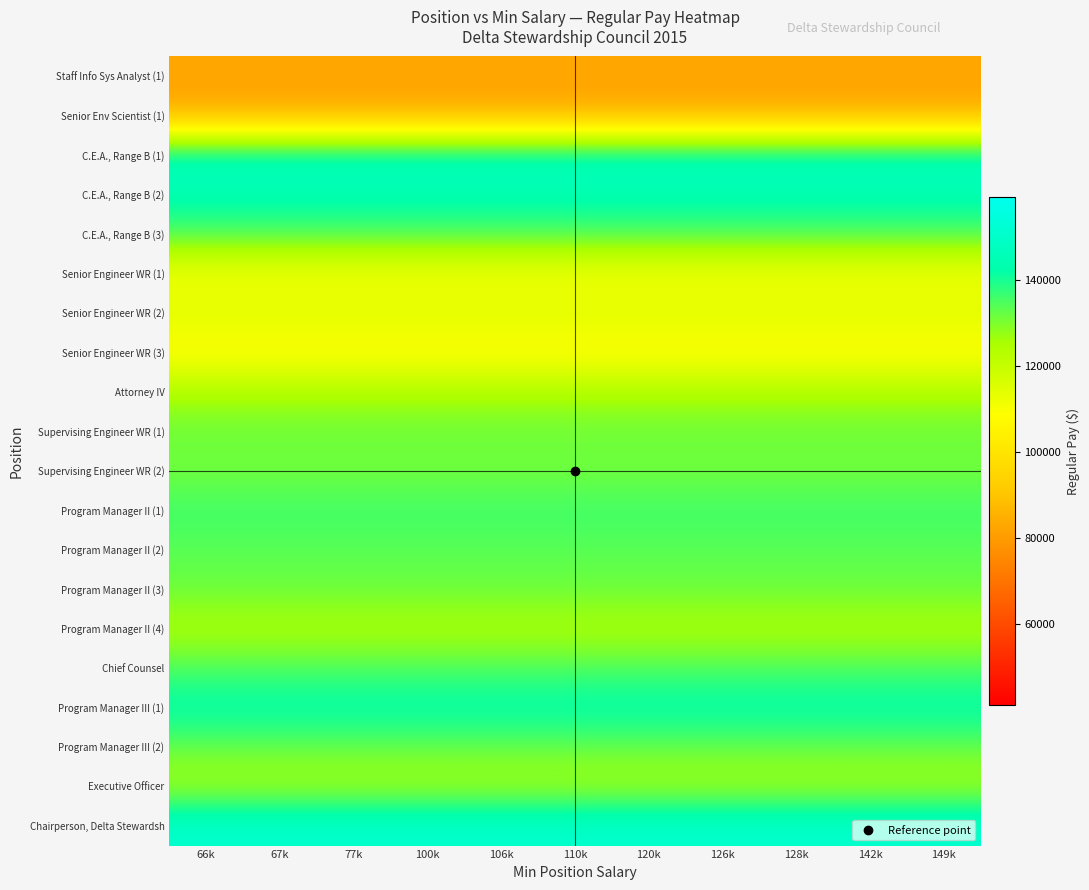

Reading left to right, extract all data points from this chart.

Staff Info Sys Analyst (1): 66k=82617	67k=82617	77k=82617	100k=82617	106k=82617	110k=82617	120k=82617	126k=82617	128k=82617	142k=82617	149k=82617
Senior Env Scientist (1): 66k=83104	67k=83104	77k=83104	100k=83104	106k=83104	110k=83104	120k=83104	126k=83104	128k=83104	142k=83104	149k=83104
C.E.A., Range B (1): 66k=148032	67k=148032	77k=148032	100k=148032	106k=148032	110k=148032	120k=148032	126k=148032	128k=148032	142k=148032	149k=148032
C.E.A., Range B (2): 66k=144337	67k=144337	77k=144337	100k=144337	106k=144337	110k=144337	120k=144337	126k=144337	128k=144337	142k=144337	149k=144337
C.E.A., Range B (3): 66k=135654	67k=135654	77k=135654	100k=135654	106k=135654	110k=135654	120k=135654	126k=135654	128k=135654	142k=135654	149k=135654
Senior Engineer WR (1): 66k=110258	67k=110258	77k=110258	100k=110258	106k=110258	110k=110258	120k=110258	126k=110258	128k=110258	142k=110258	149k=110258
Senior Engineer WR (2): 66k=115691	67k=115691	77k=115691	100k=115691	106k=115691	110k=115691	120k=115691	126k=115691	128k=115691	142k=115691	149k=115691
Senior Engineer WR (3): 66k=106899	67k=106899	77k=106899	100k=106899	106k=106899	110k=106899	120k=106899	126k=106899	128k=106899	142k=106899	149k=106899
Attorney IV: 66k=125179	67k=125179	77k=125179	100k=125179	106k=125179	110k=125179	120k=125179	126k=125179	128k=125179	142k=125179	149k=125179
Supervising Engineer WR (1): 66k=132015	67k=132015	77k=132015	100k=132015	106k=132015	110k=132015	120k=132015	126k=132015	128k=132015	142k=132015	149k=132015
Supervising Engineer WR (2): 66k=130823	67k=130823	77k=130823	100k=130823	106k=130823	110k=130823	120k=130823	126k=130823	128k=130823	142k=130823	149k=130823
Program Manager II (1): 66k=136605	67k=136605	77k=136605	100k=136605	106k=136605	110k=136605	120k=136605	126k=136605	128k=136605	142k=136605	149k=136605
Program Manager II (2): 66k=133440	67k=133440	77k=133440	100k=133440	106k=133440	110k=133440	120k=133440	126k=133440	128k=133440	142k=133440	149k=133440
Program Manager II (3): 66k=132109	67k=132109	77k=132109	100k=132109	106k=132109	110k=132109	120k=132109	126k=132109	128k=132109	142k=132109	149k=132109
Program Manager II (4): 66k=124029	67k=124029	77k=124029	100k=124029	106k=124029	110k=124029	120k=124029	126k=124029	128k=124029	142k=124029	149k=124029
Chief Counsel: 66k=134837	67k=134837	77k=134837	100k=134837	106k=134837	110k=134837	120k=134837	126k=134837	128k=134837	142k=134837	149k=134837
Program Manager III (1): 66k=144222	67k=144222	77k=144222	100k=144222	106k=144222	110k=144222	120k=144222	126k=144222	128k=144222	142k=144222	149k=144222
Program Manager III (2): 66k=132107	67k=132107	77k=132107	100k=132107	106k=132107	110k=132107	120k=132107	126k=132107	128k=132107	142k=132107	149k=132107
Executive Officer: 66k=125092	67k=125092	77k=125092	100k=125092	106k=125092	110k=125092	120k=125092	126k=125092	128k=125092	142k=125092	149k=125092
Chairperson, Delta Stewardsh: 66k=151733	67k=151733	77k=151733	100k=151733	106k=151733	110k=151733	120k=151733	126k=151733	128k=151733	142k=151733	149k=151733